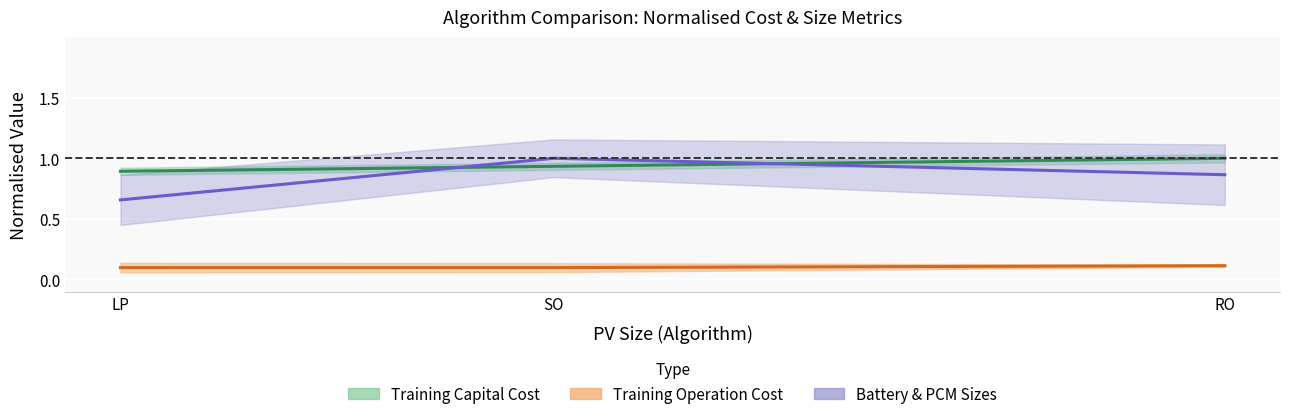

True or false: Battery_Size has a value of 0.9 at RO.

True